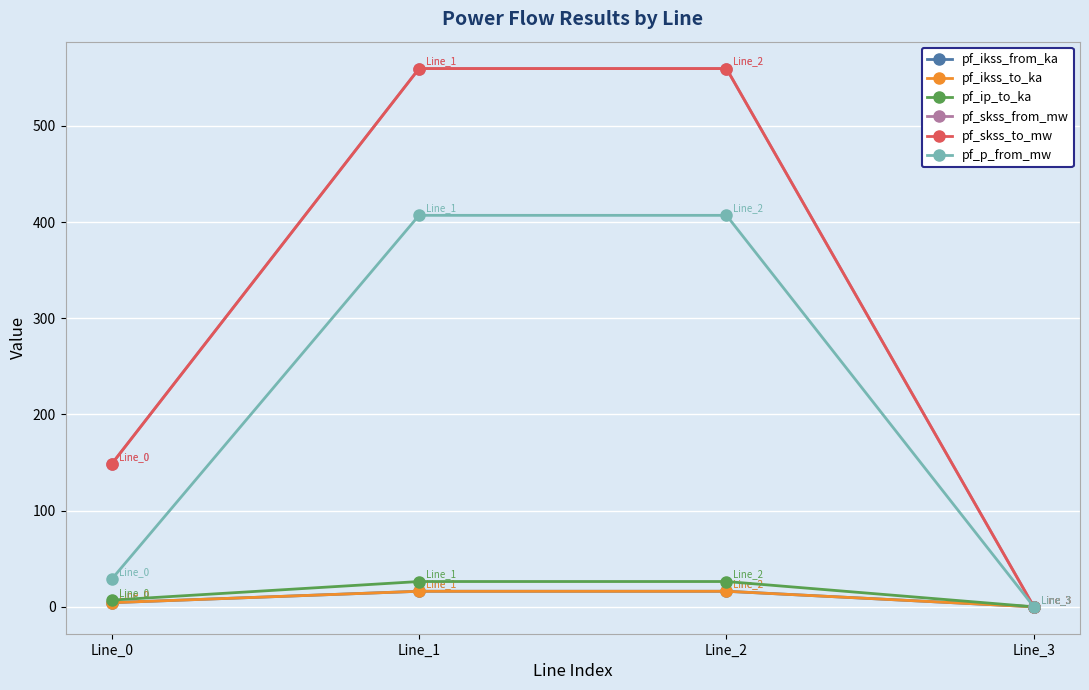

Rank the series by their maximum value, from highest to lowest.

pf_skss_from_mw, pf_skss_to_mw, pf_p_from_mw, pf_ip_to_ka, pf_ikss_from_ka, pf_ikss_to_ka